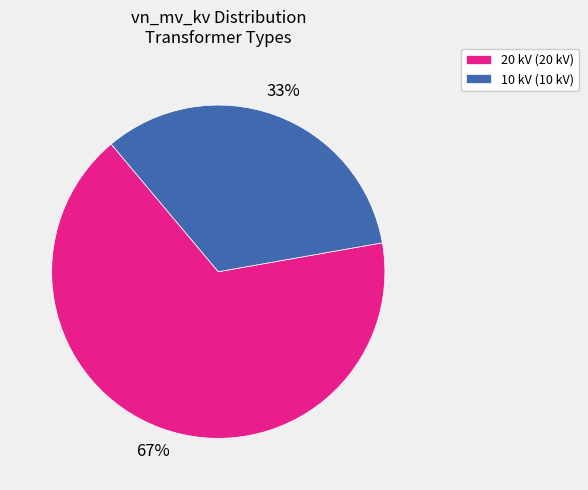

Does 10 kV (10 kV) represent more than half of the total?

No